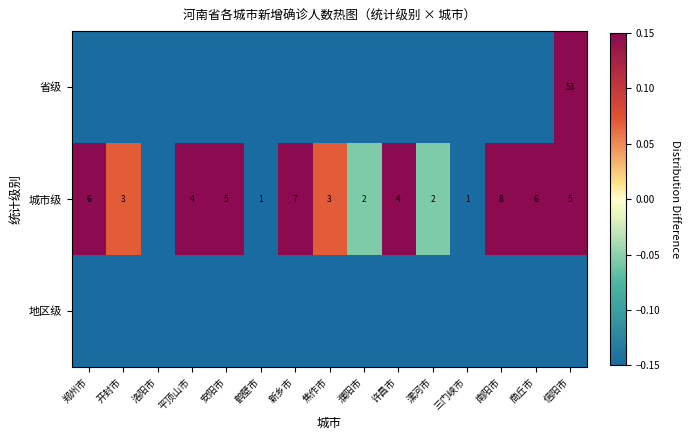

Rank the categories by 地区级 value from highest to lowest.

郑州市, 开封市, 洛阳市, 平顶山市, 安阳市, 鹤壁市, 新乡市, 焦作市, 濮阳市, 许昌市, 漯河市, 三门峡市, 南阳市, 商丘市, 信阳市